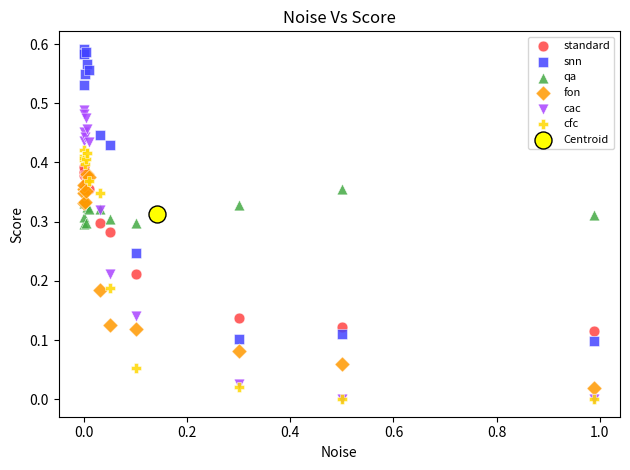

What are all the series names shown in the legend?

standard, snn, qa, fon, cac, cfc, Centroid